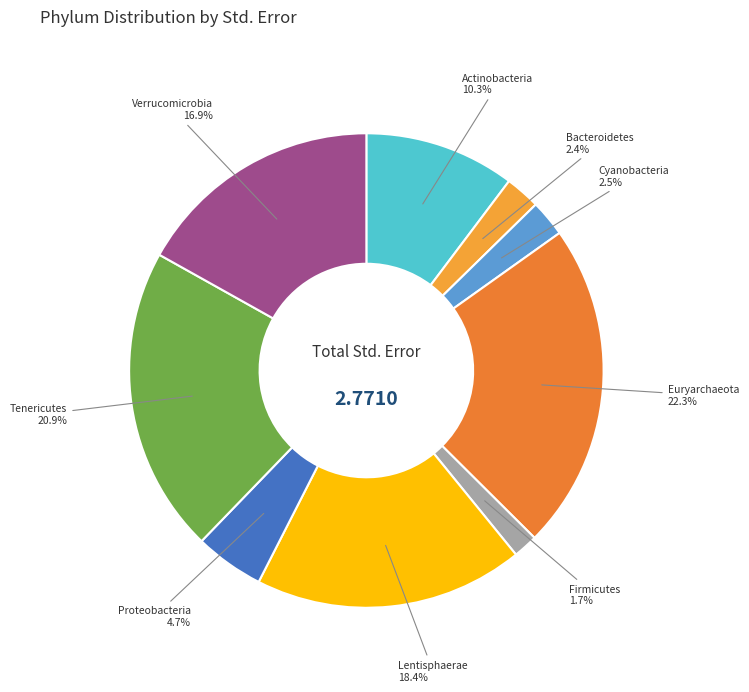

Which category has the biggest portion of the pie?

Euryarchaeota